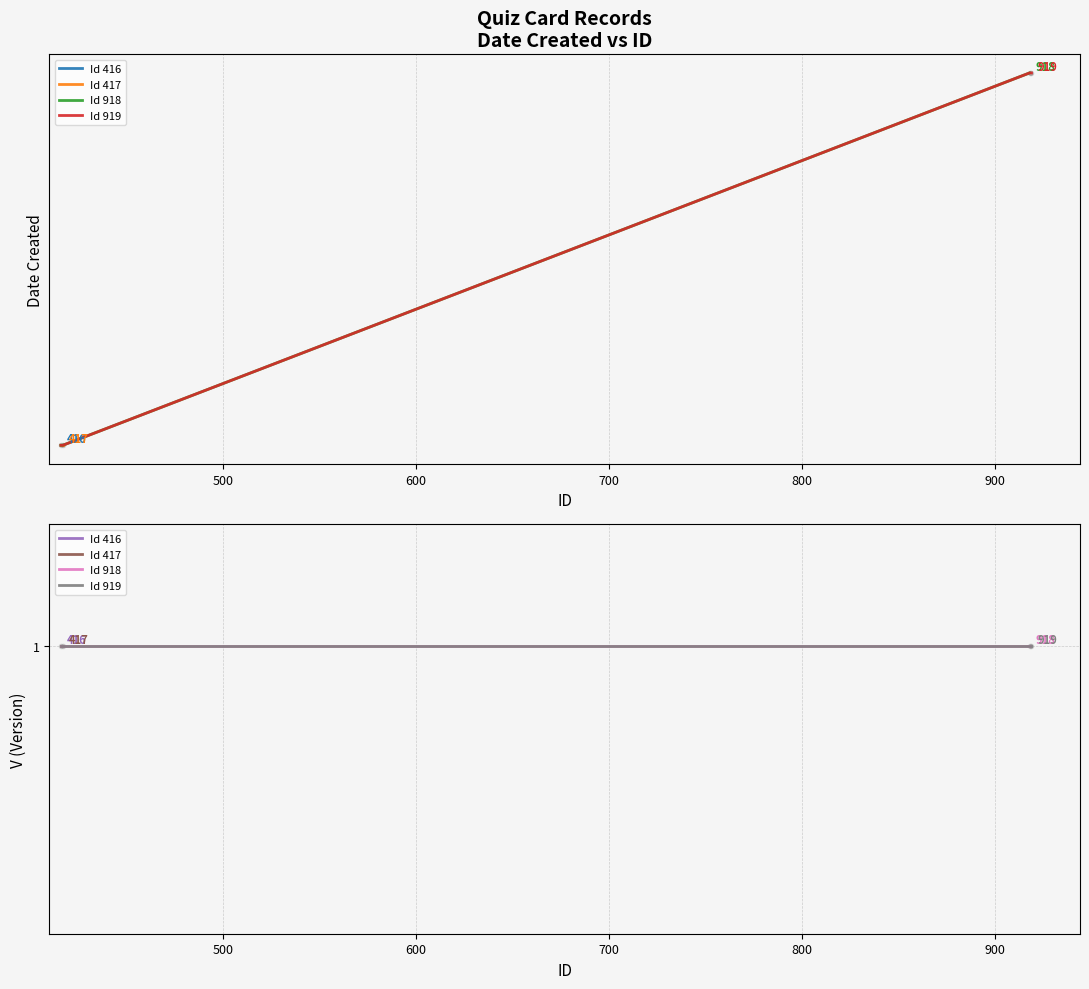

What is the average value?

200616